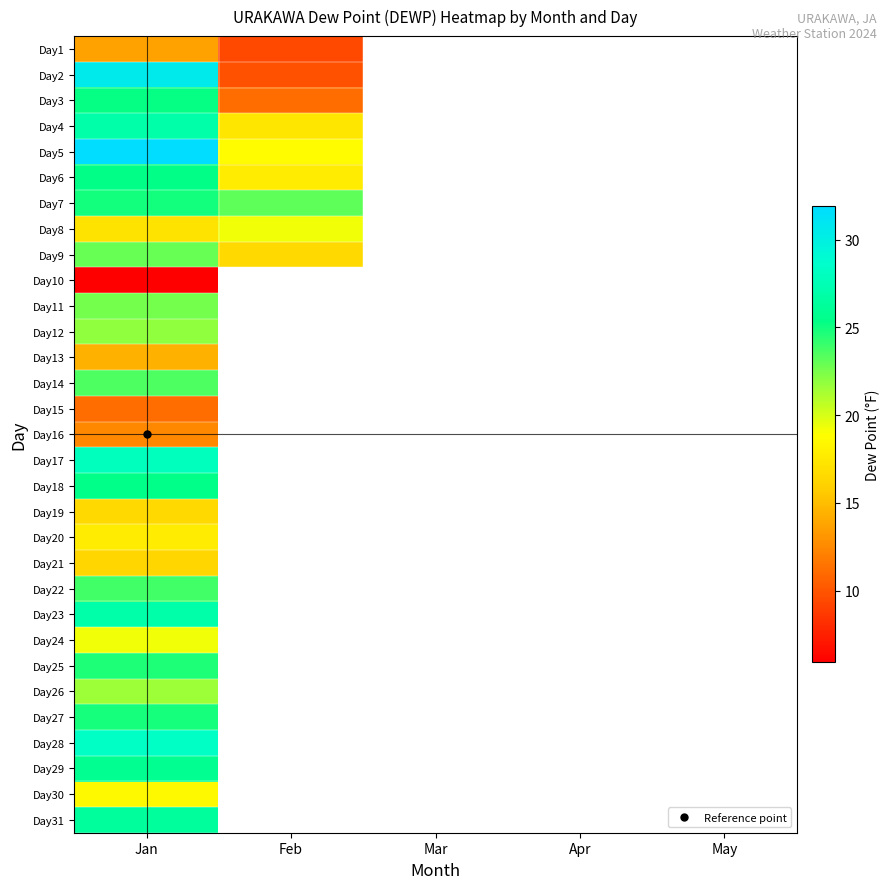

List the labels in order of Day23 value, smallest first.

Jan, Feb, Mar, Apr, May